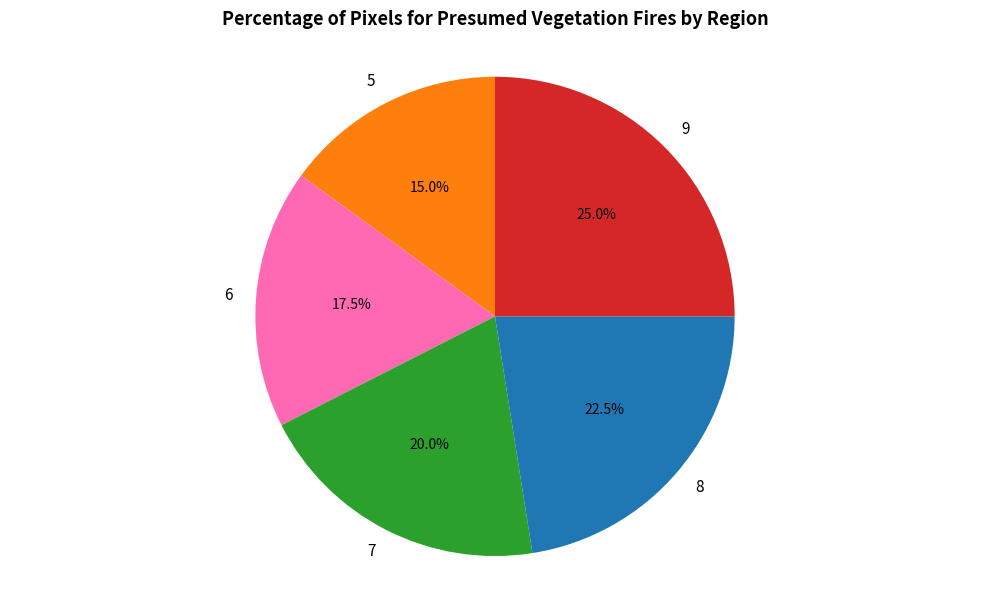

To the nearest percent, what portion does 5 represent?

15%